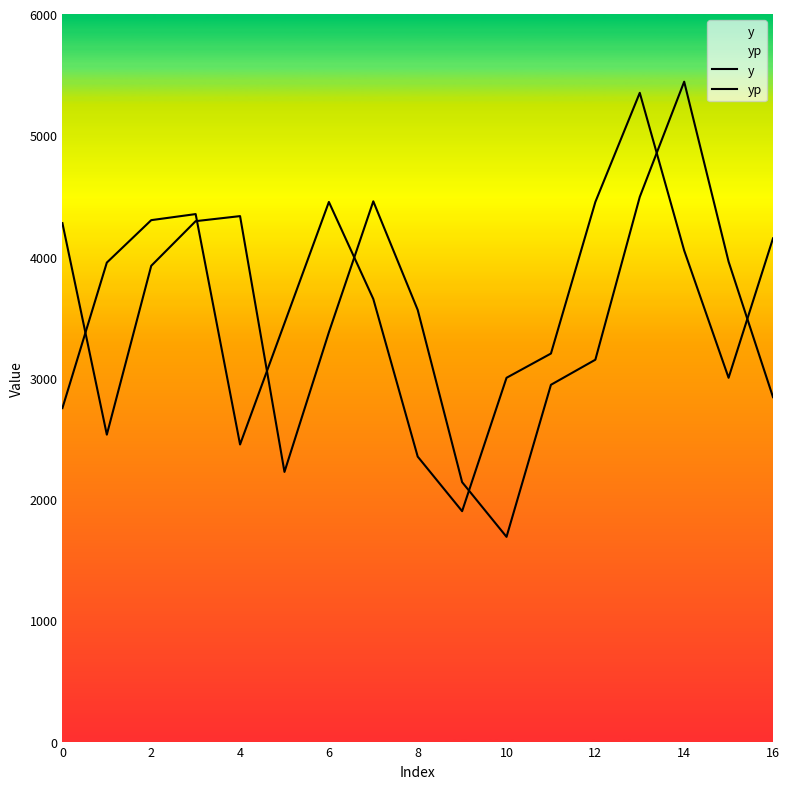

Which series has the largest total across all categories?

y